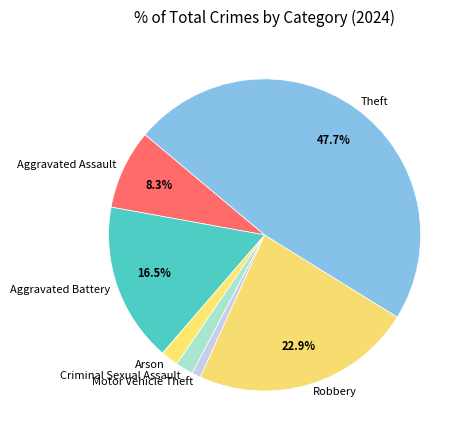

Do Criminal Sexual Assault and Arson together represent more than half of the pie?

No